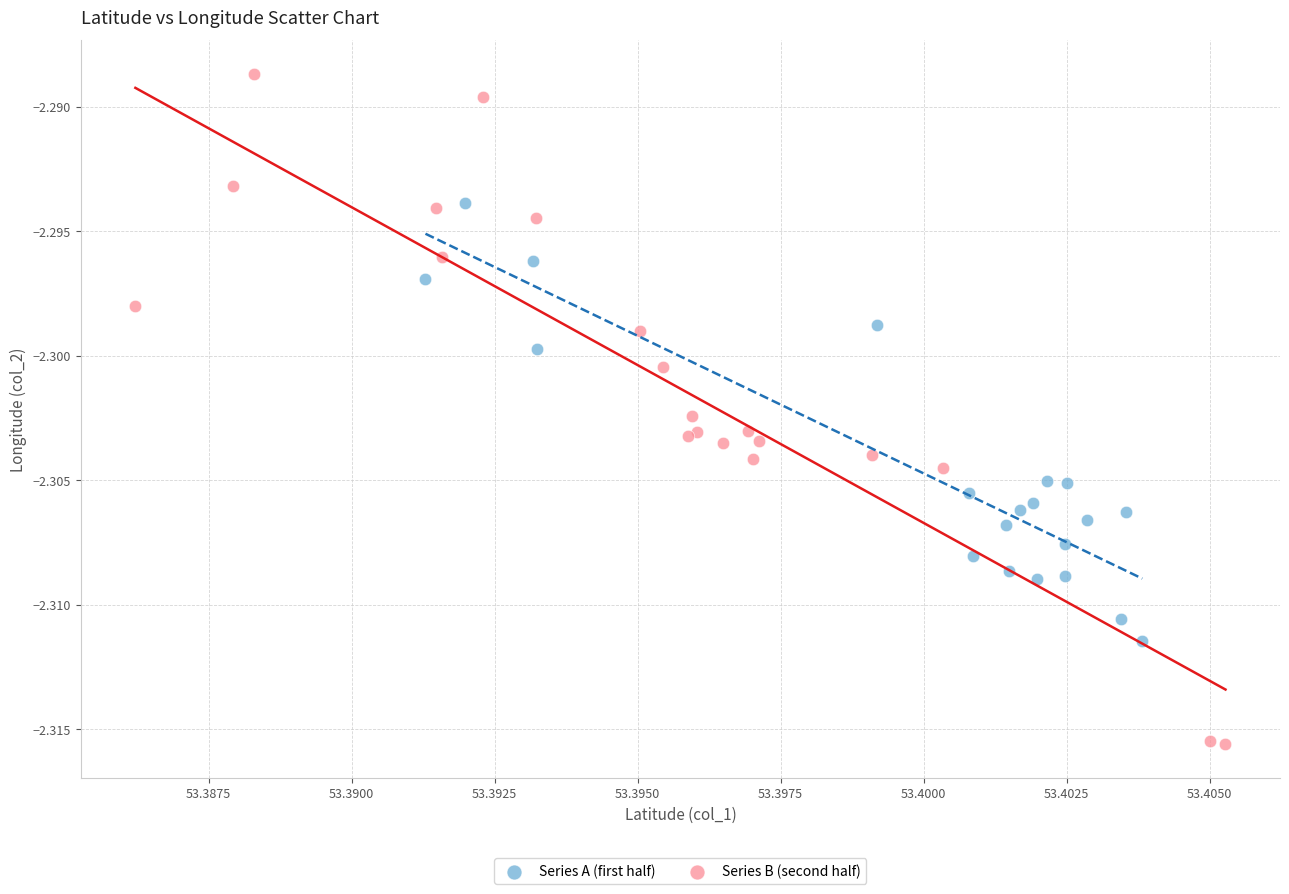

Which series has the widest spread of Y values?

Series B (second half)